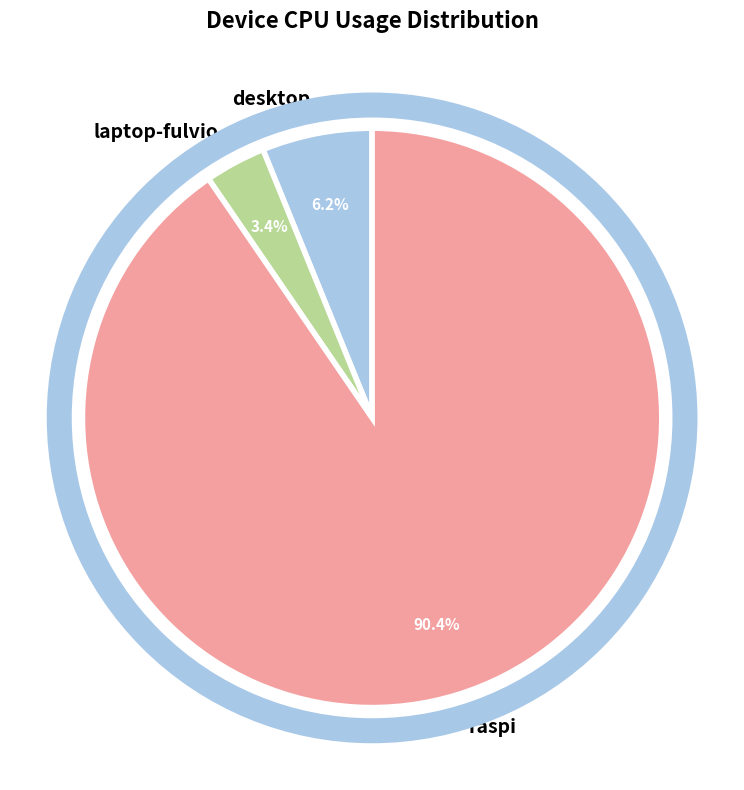

To the nearest percent, what is the average slice percentage?

33%